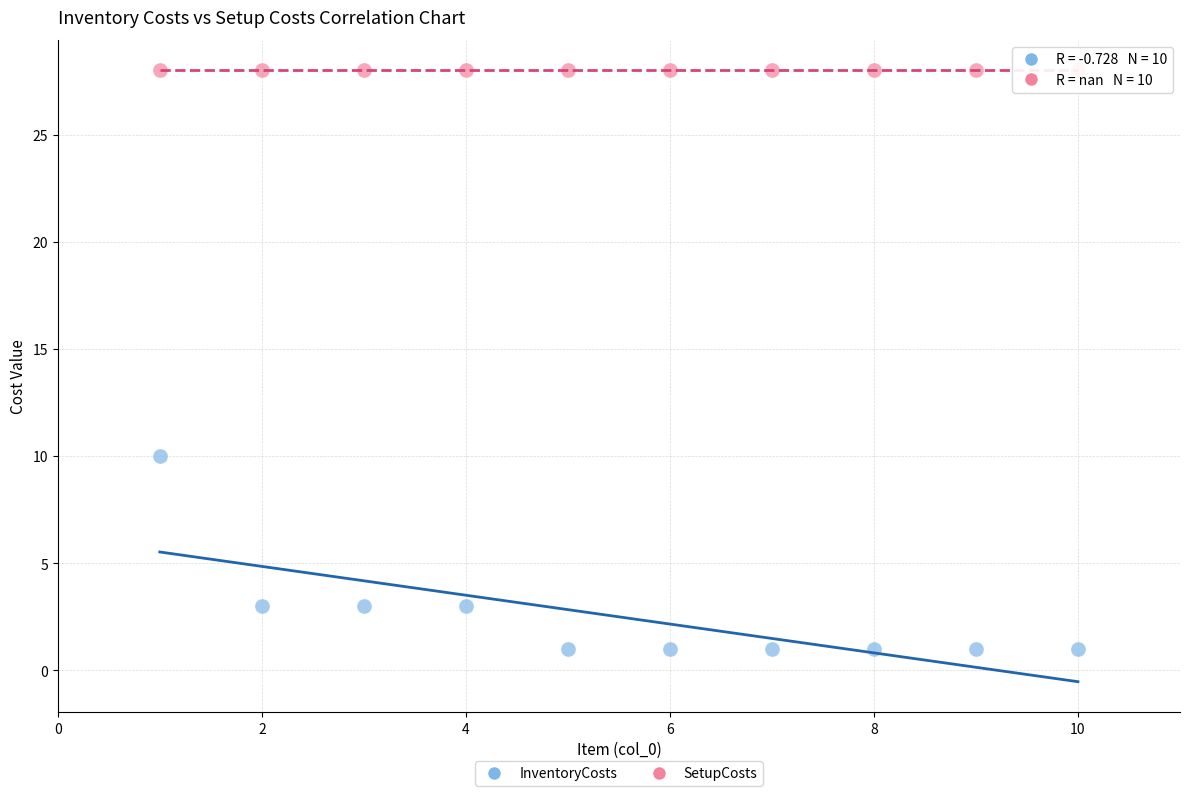

Across all series, what Y value is closest to 14?

10